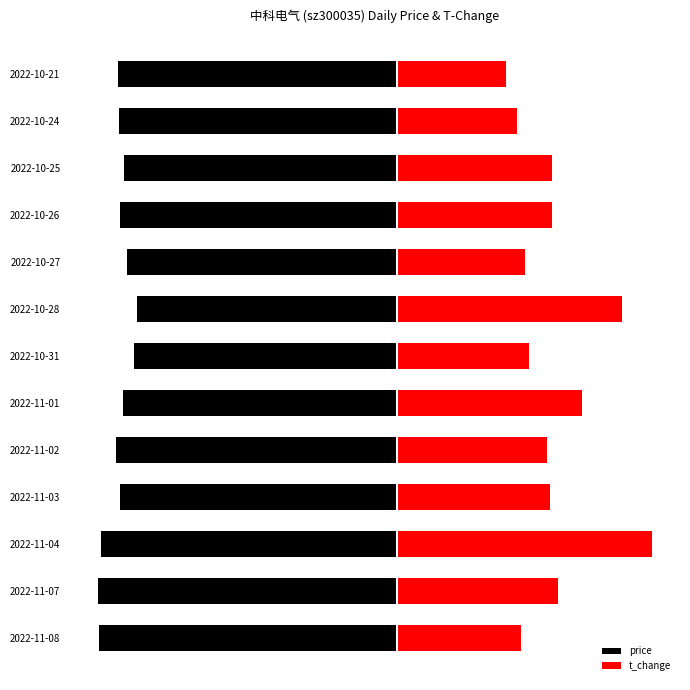

Reading left to right, list all the values displayed in this chart.

price: -21.8	-21.8	-21.6	-20.2	-20.5	-20.0	-19.2	-19.0	-19.7	-20.2	-19.9	-20.3	-20.4
t_change: 9.0	11.8	18.6	11.2	10.9	13.4	9.6	16.4	9.3	11.3	11.2	8.7	7.9